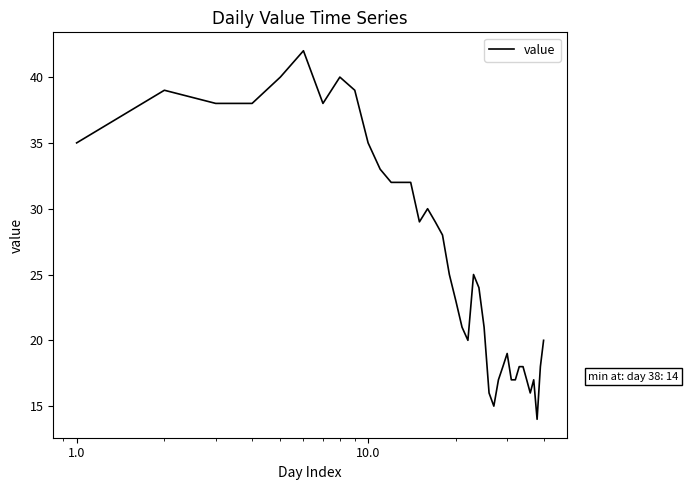

Is this an area chart (filled region under the line)?

No